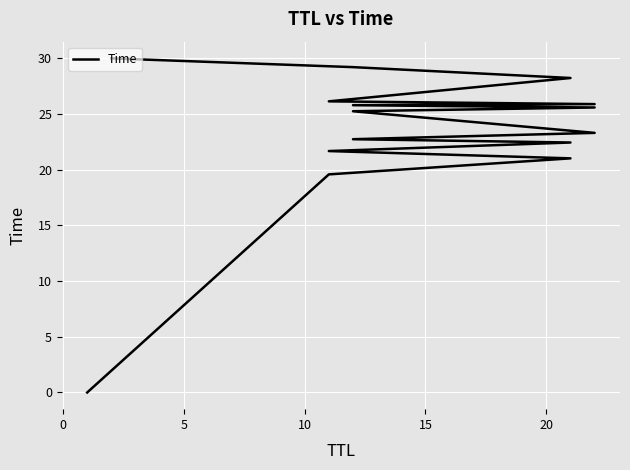

Reading left to right, transcribe all the data shown in this chart.

0.0	19.6	21.0	21.7	22.4	22.7	23.3	25.3	25.6	25.8	25.9	26.1	28.2	29.2	30.0